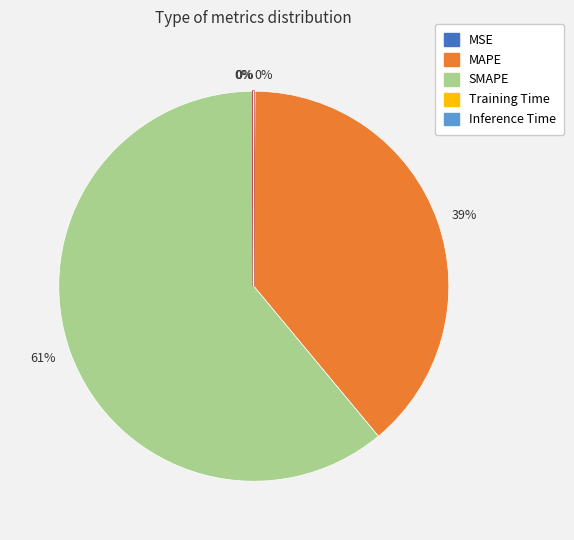

To the nearest percent, what is the difference between the largest and smallest slice percentages?

61%